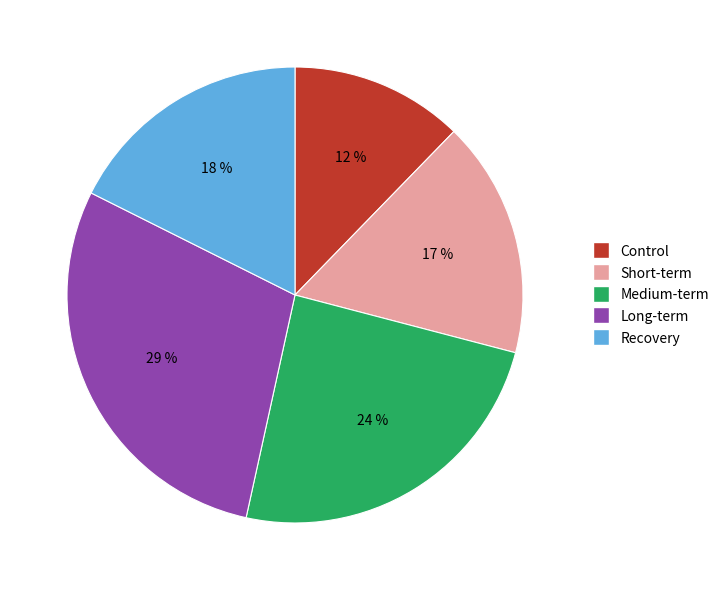

True or false: Recovery accounts for 18% of the total.

True